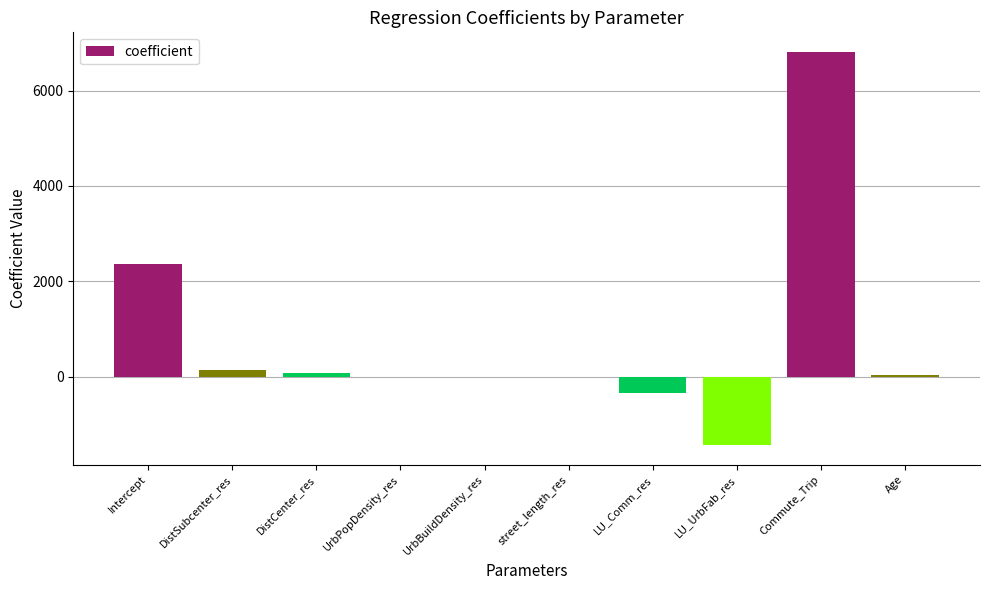

At which label is the value closest to 2686?

Intercept